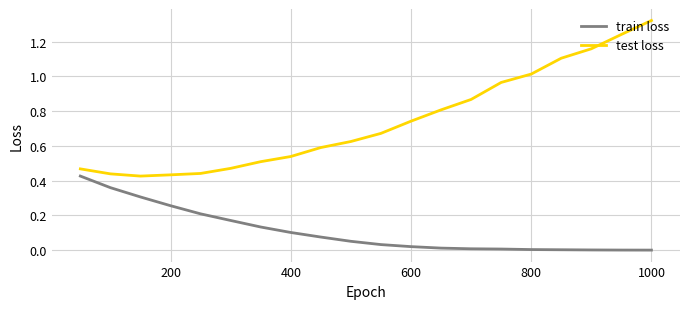

Which series has the widest spread of values?

test loss